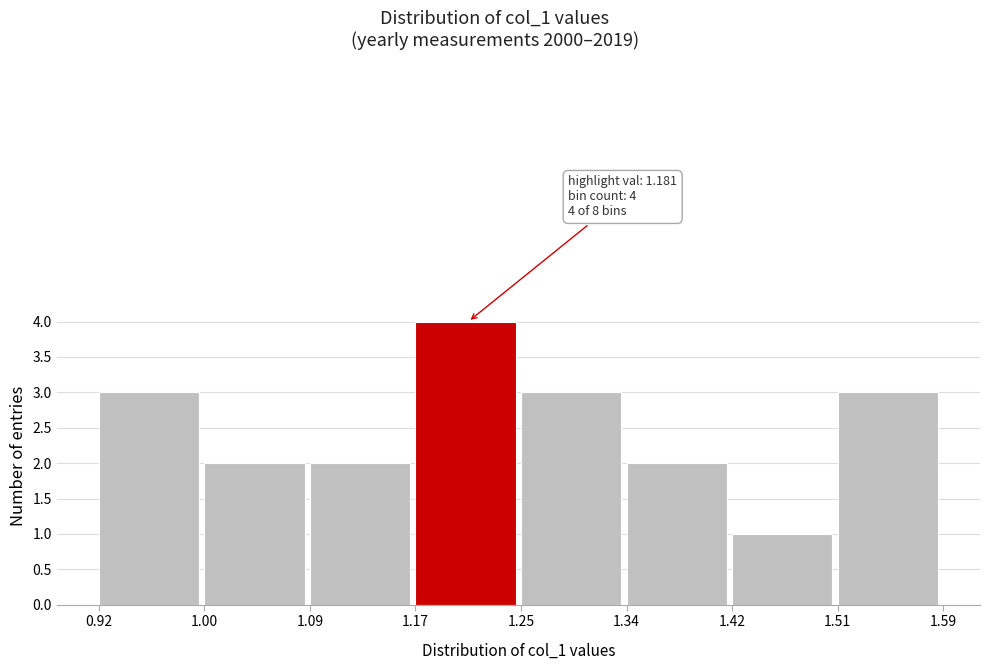

Which range on the x-axis has the tallest bar?

1.17 to 1.25